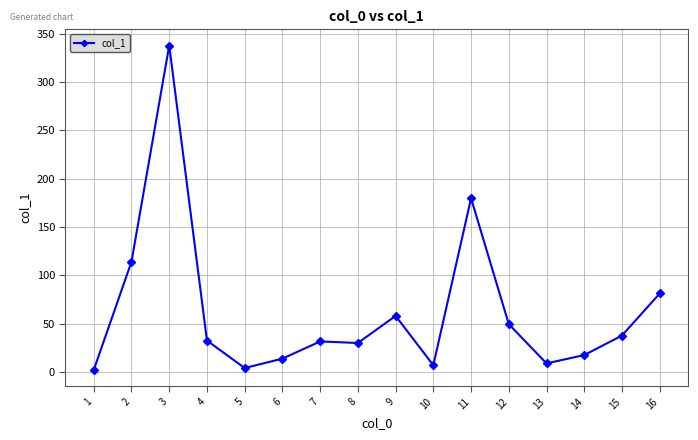

What is the sum of all values?

1007.0